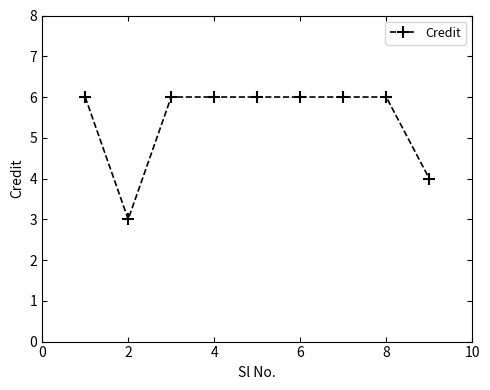

Reading right to left, what are all the values shown in this chart?

4	6	6	6	6	6	6	3	6